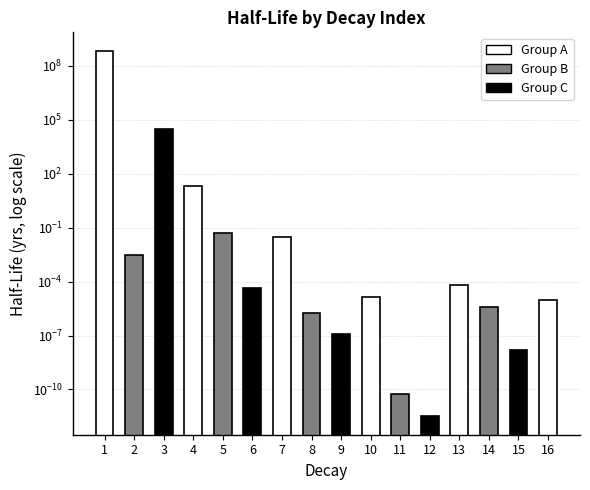

True or false: the data shows 0.1 at 5.

True